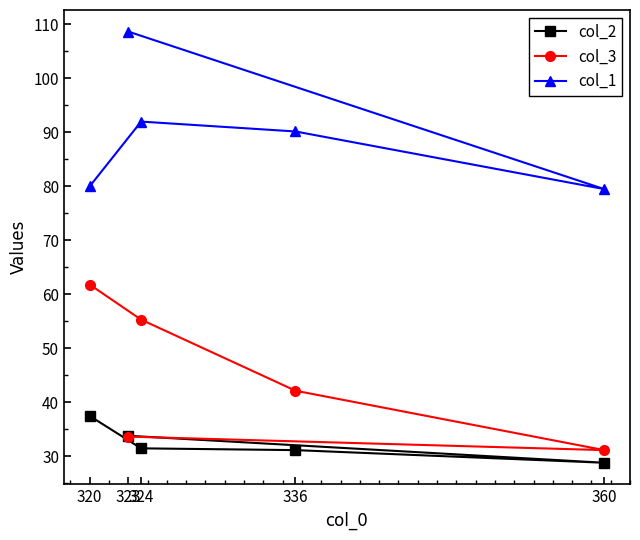

Which series ends up on top after the final intersection of col_2 and col_3?

col_3